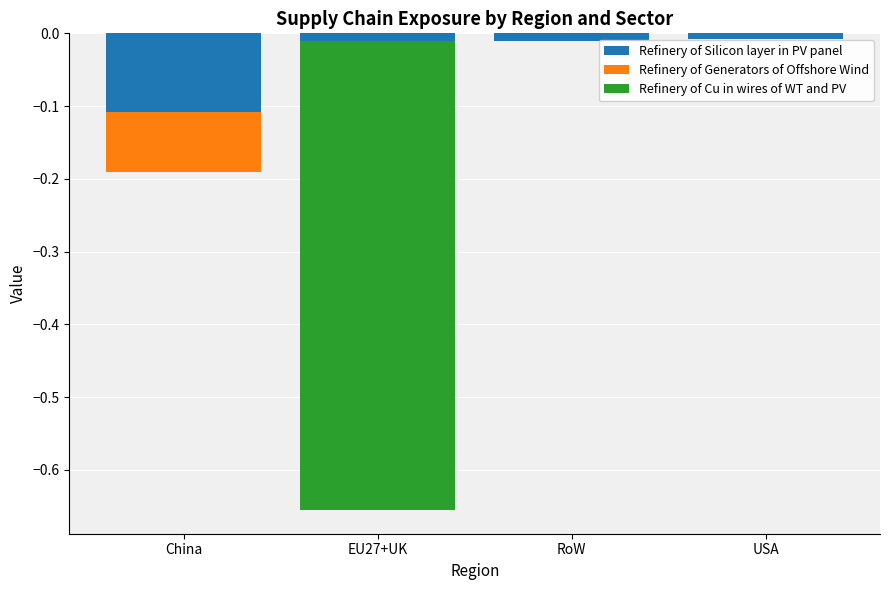

Read the Refinery of Generators of Offshore Wind value at China.

-0.1